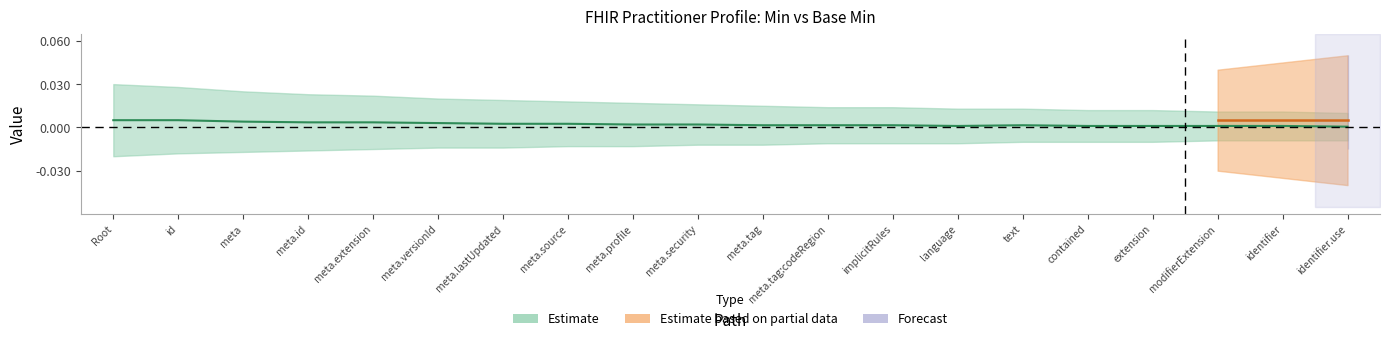

True or false: Min and Base Min intersect in this chart.

False